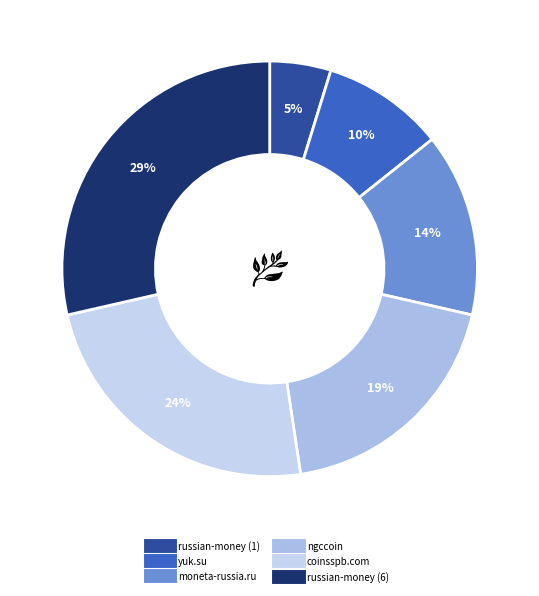

Approximately how many times larger is the value at yuk.su compared to ngccoin?

0.5